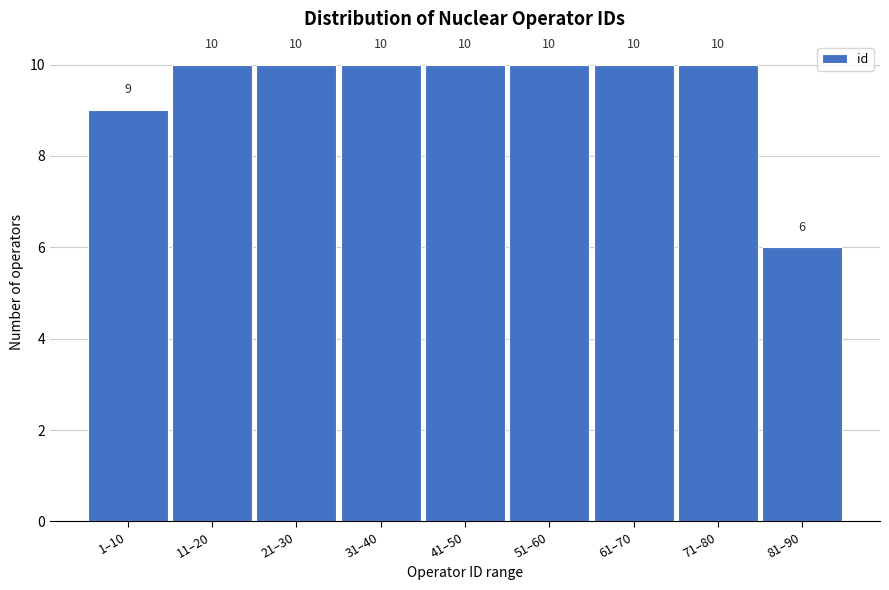

Reading left to right, extract all data points from this chart.

9	10	10	10	10	10	10	10	6